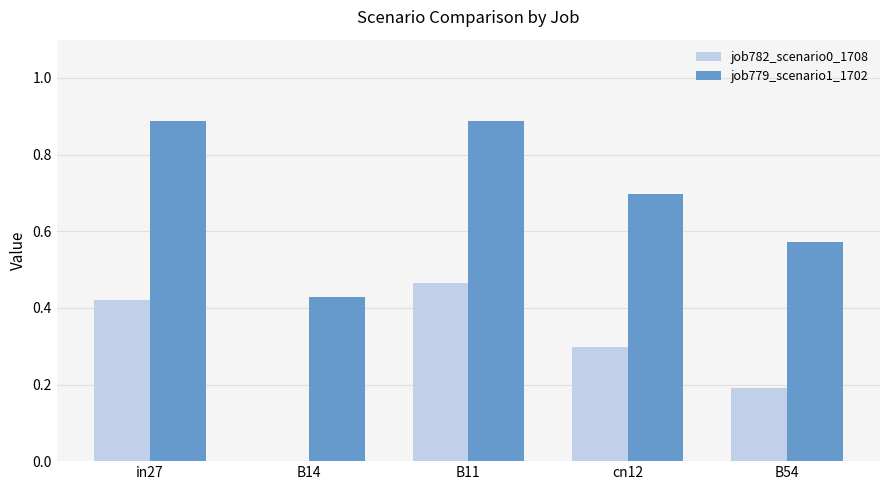

At which category is the sum across all series the highest?

B11